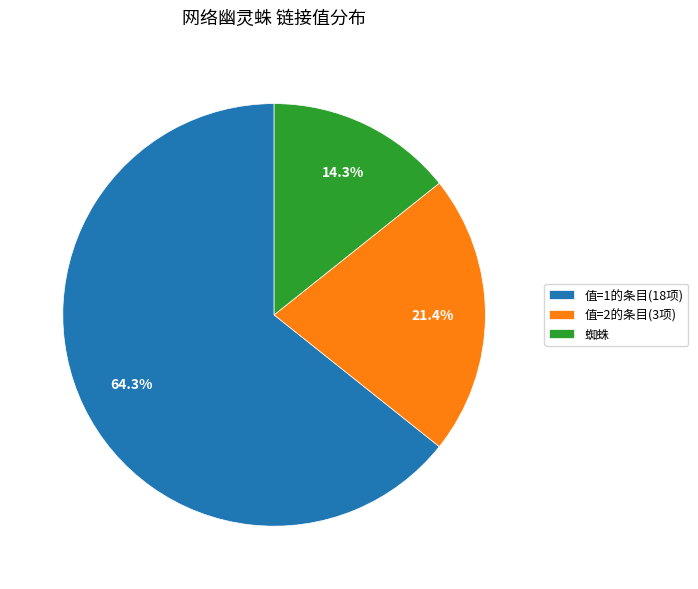

To the nearest percent, what is the difference between the largest and smallest slice percentages?

50%